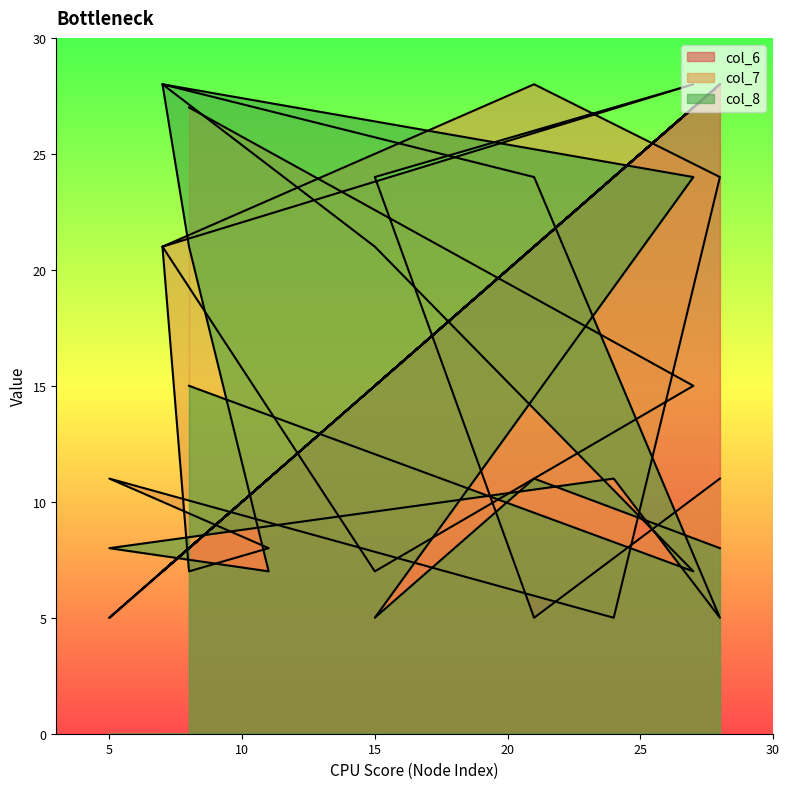

Which series has the largest total across all categories?

col_6